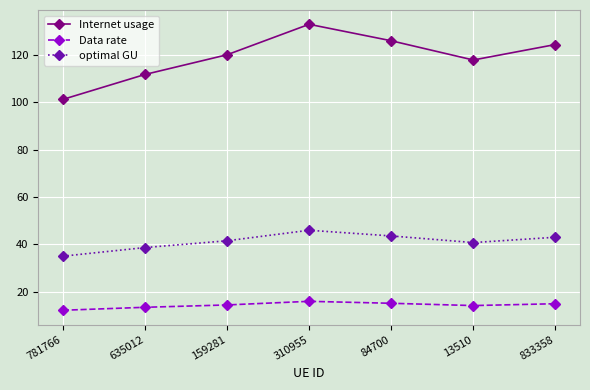

True or false: Data rate and Internet usage cross at least once.

False